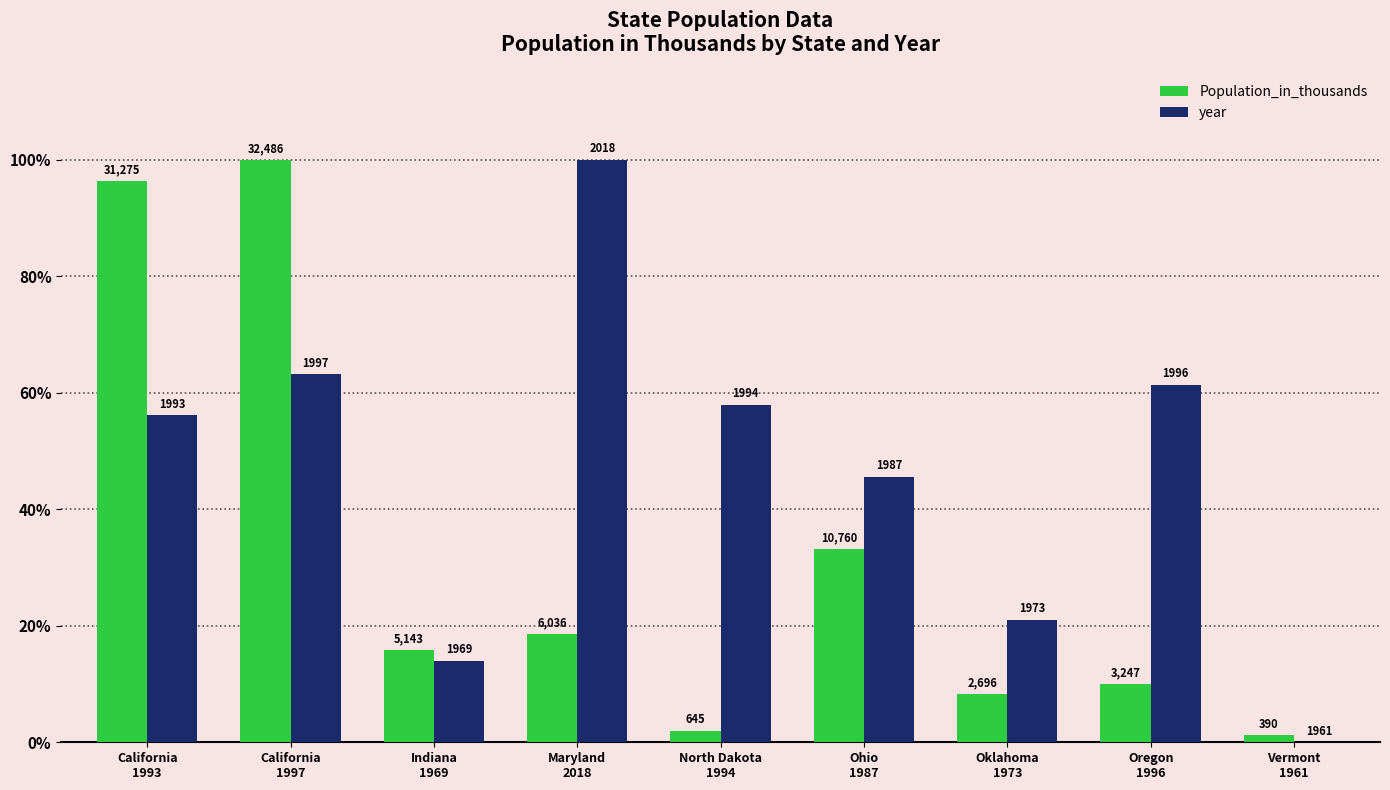

What is the difference between the second highest and second lowest values in the year series?

49.1